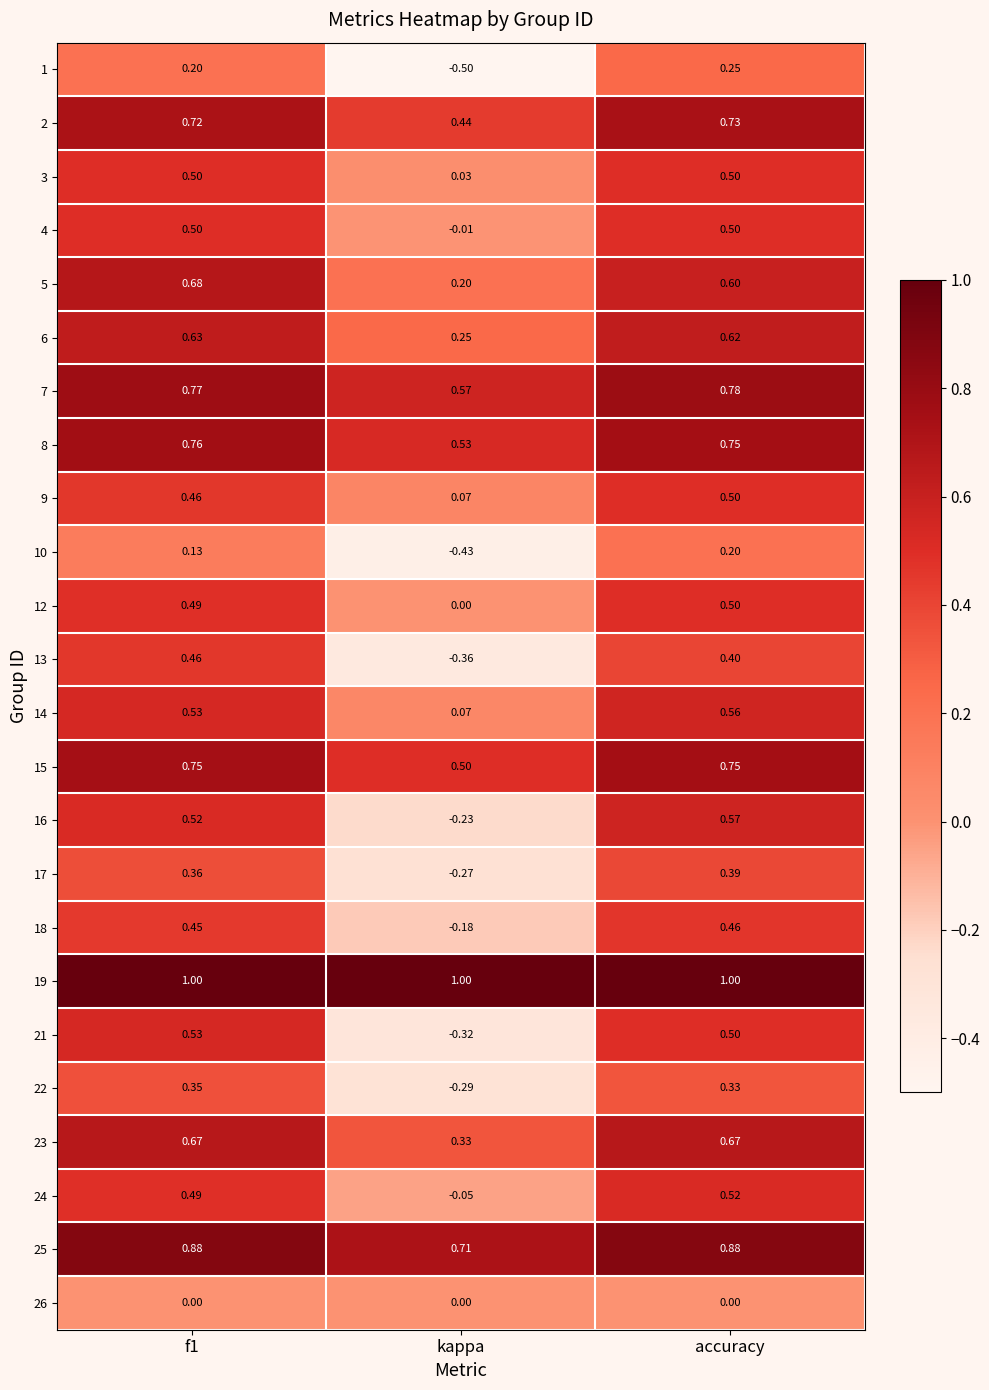

Where is 24 nearest to the value 0?

kappa